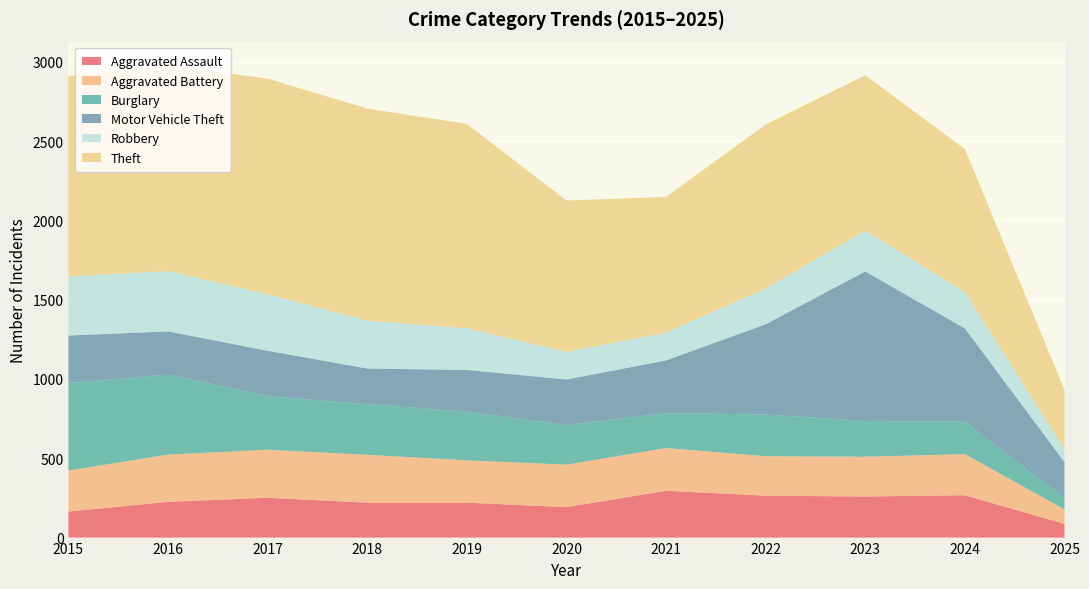

Reading left to right, extract all data points from this chart.

Aggravated Assault: 2015=164	2016=225	2017=251	2018=220	2019=220	2020=192	2021=295	2022=264	2023=259	2024=267	2025=86
Aggravated Battery: 2015=259	2016=298	2017=303	2018=302	2019=267	2020=268	2021=270	2022=249	2023=251	2024=259	2025=92
Burglary: 2015=552	2016=505	2017=339	2018=319	2019=308	2020=250	2021=220	2022=263	2023=225	2024=205	2025=70
Motor Vehicle Theft: 2015=299	2016=272	2017=285	2018=225	2019=262	2020=287	2021=332	2022=569	2023=943	2024=588	2025=228
Robbery: 2015=372	2016=381	2017=356	2018=302	2019=263	2020=174	2021=175	2022=227	2023=257	2024=230	2025=80
Theft: 2015=1263	2016=1297	2017=1359	2018=1337	2019=1288	2020=954	2021=856	2022=1032	2023=980	2024=900	2025=375